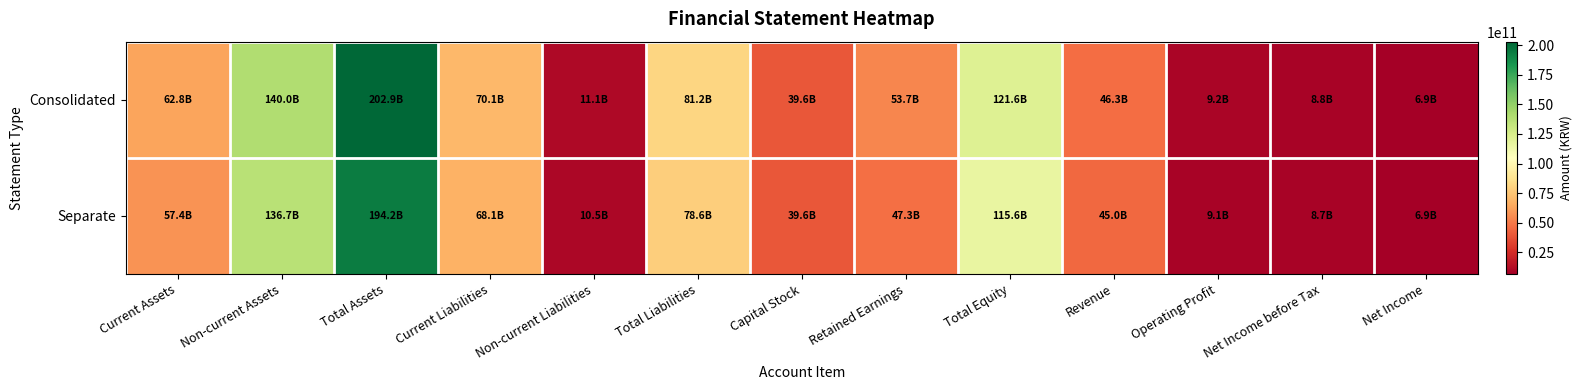

Which series changed the most between Operating Profit and Net Income before Tax?

Consolidated